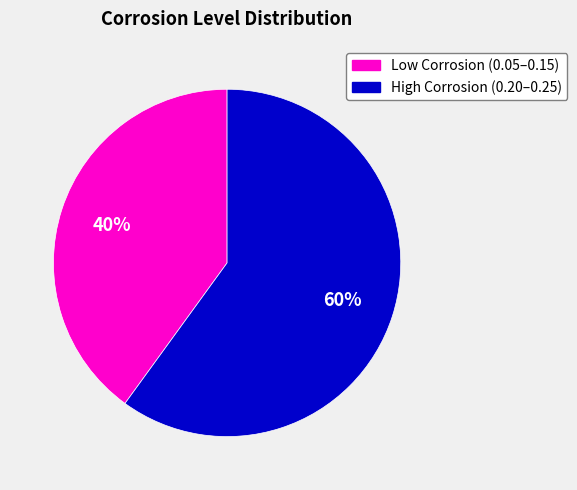

Approximately how many times larger is the value at Low Corrosion (0.05–0.15) compared to High Corrosion (0.20–0.25)?

0.7